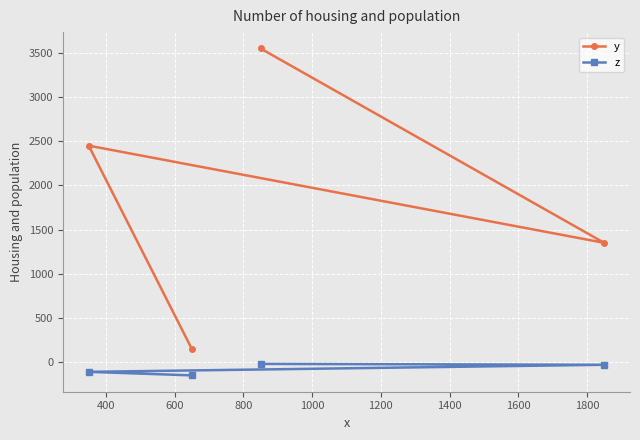

At how many categories does at least one series exceed 774?

3